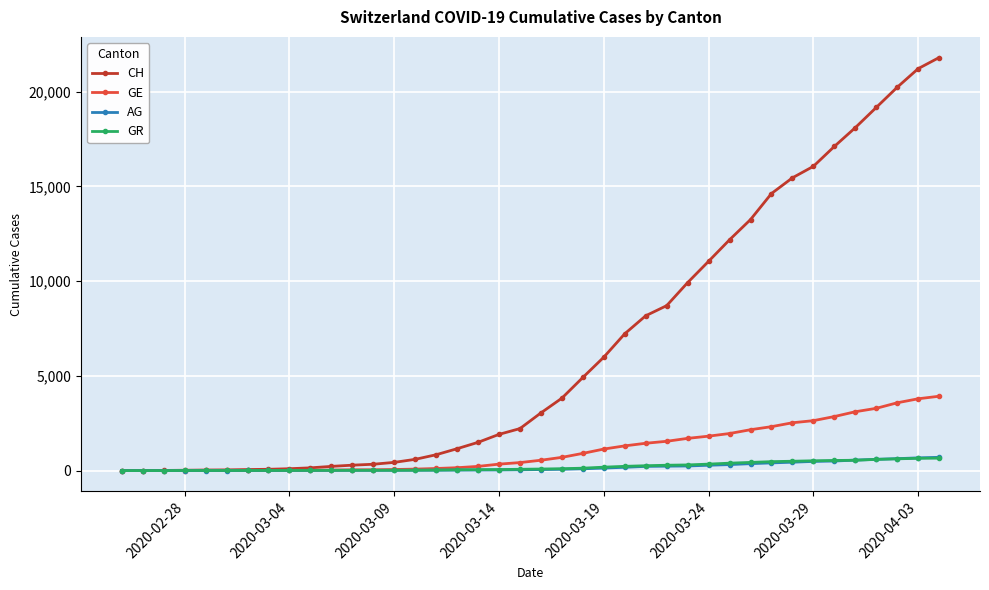

What is the greatest value displayed?

21807